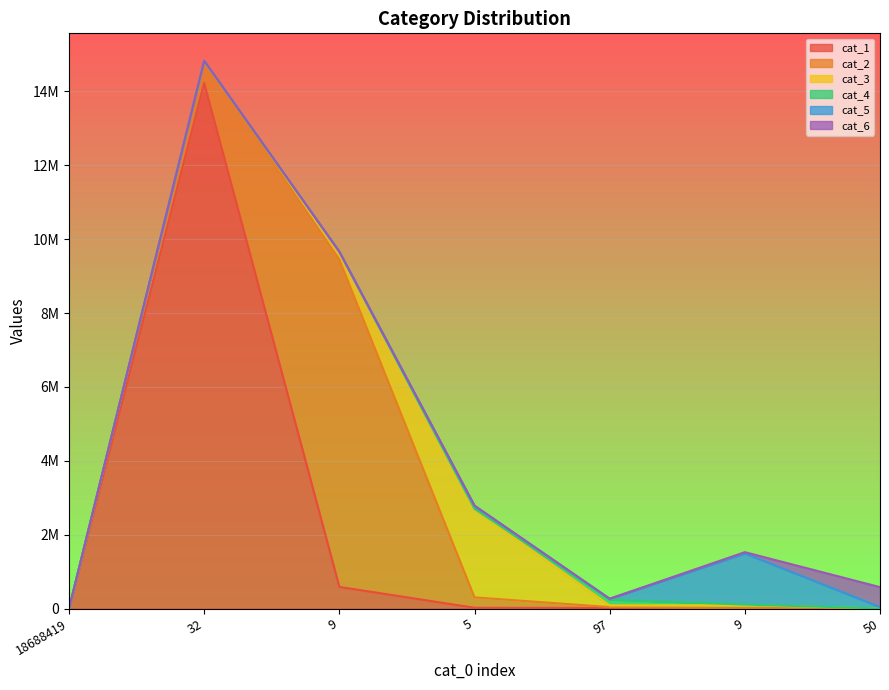

How many positive values does the cat_5 series have?

6